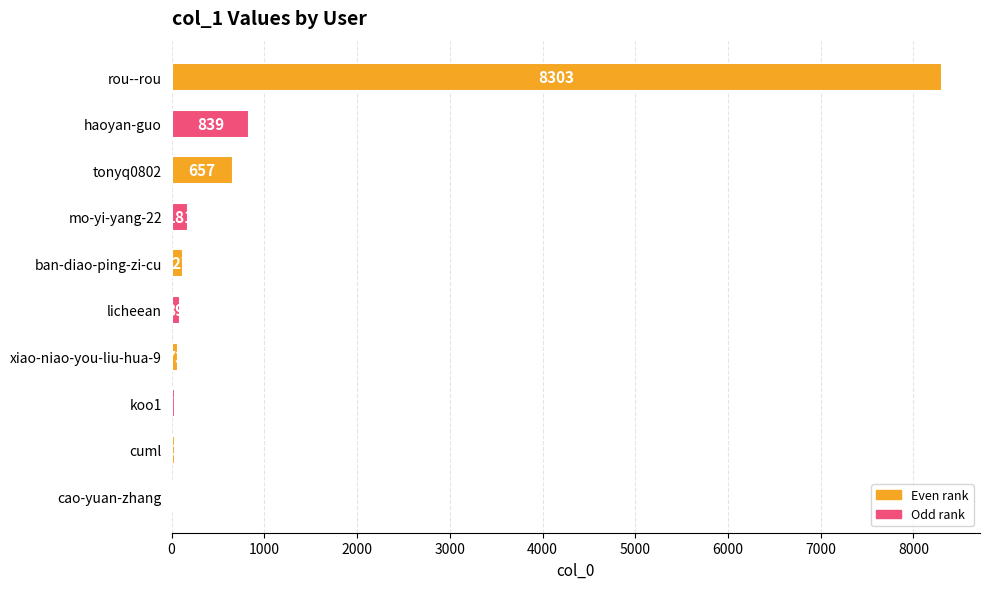

At which category does the chart reach its peak across all series?

rou--rou